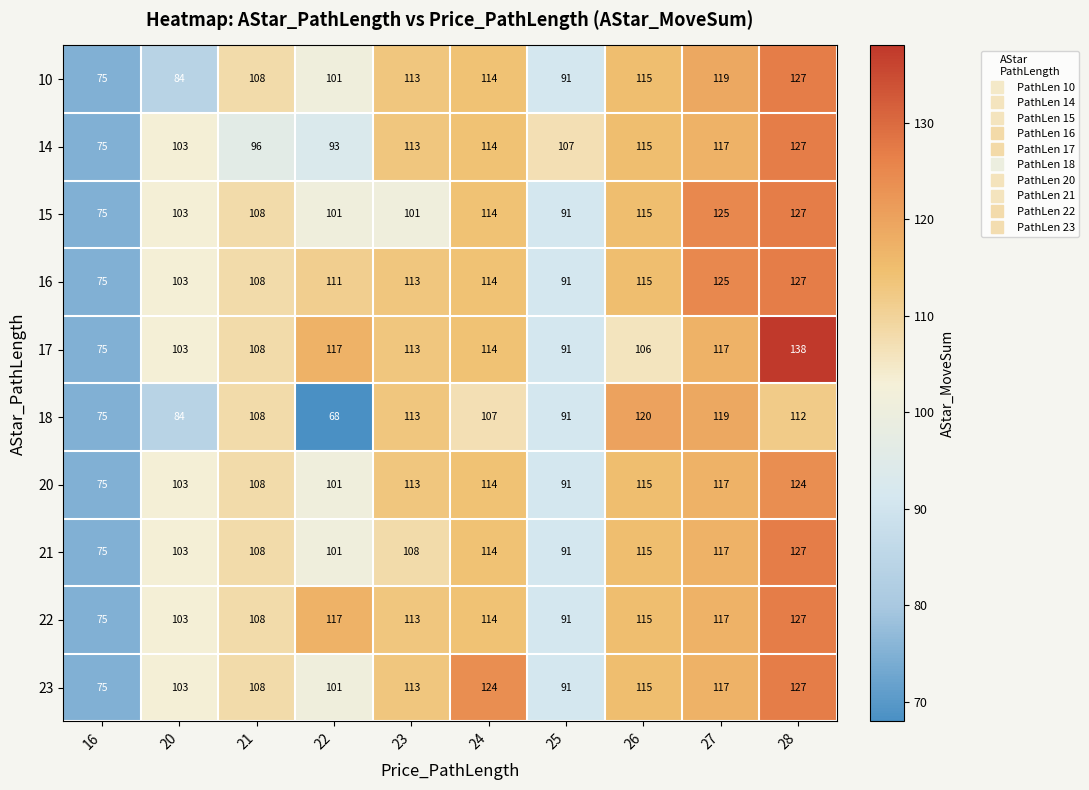

What is the difference between the maximum and second lowest values in the 14 series?

34